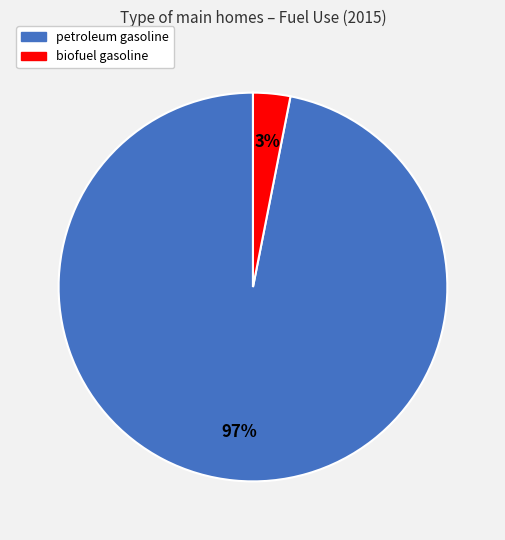

How many segments does this pie chart have?

2